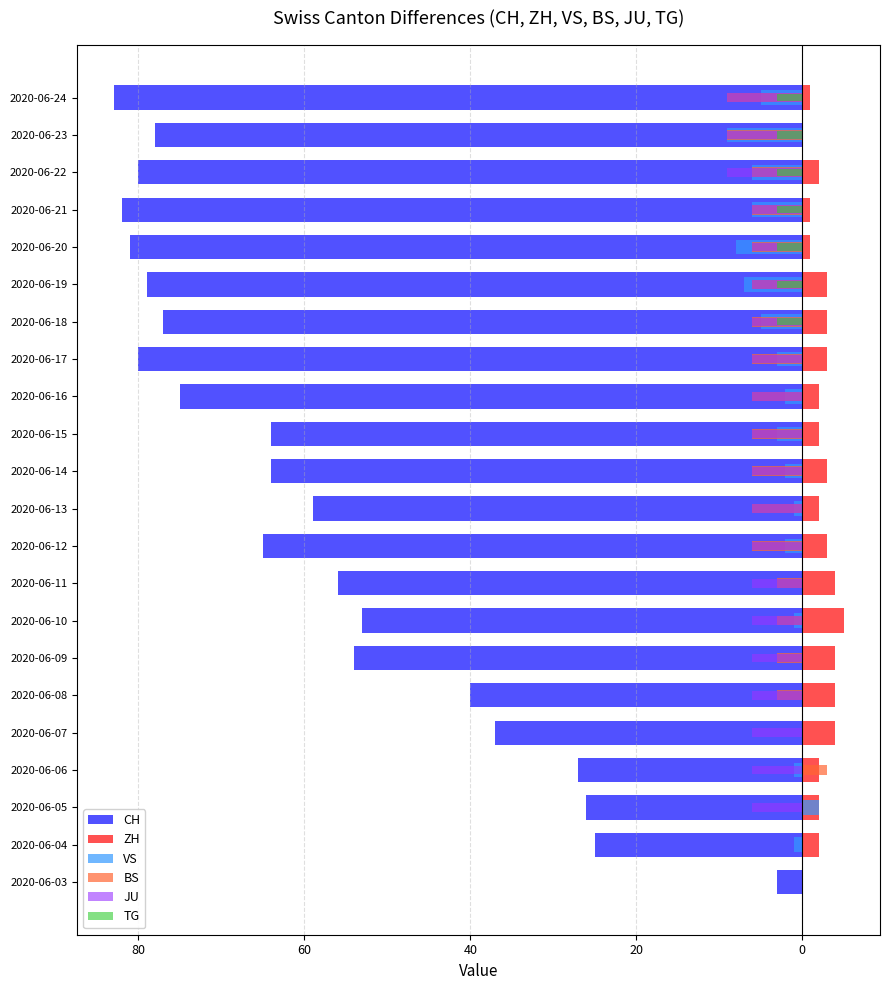

What is the value of the VS bar at the 20th from the left?

-6